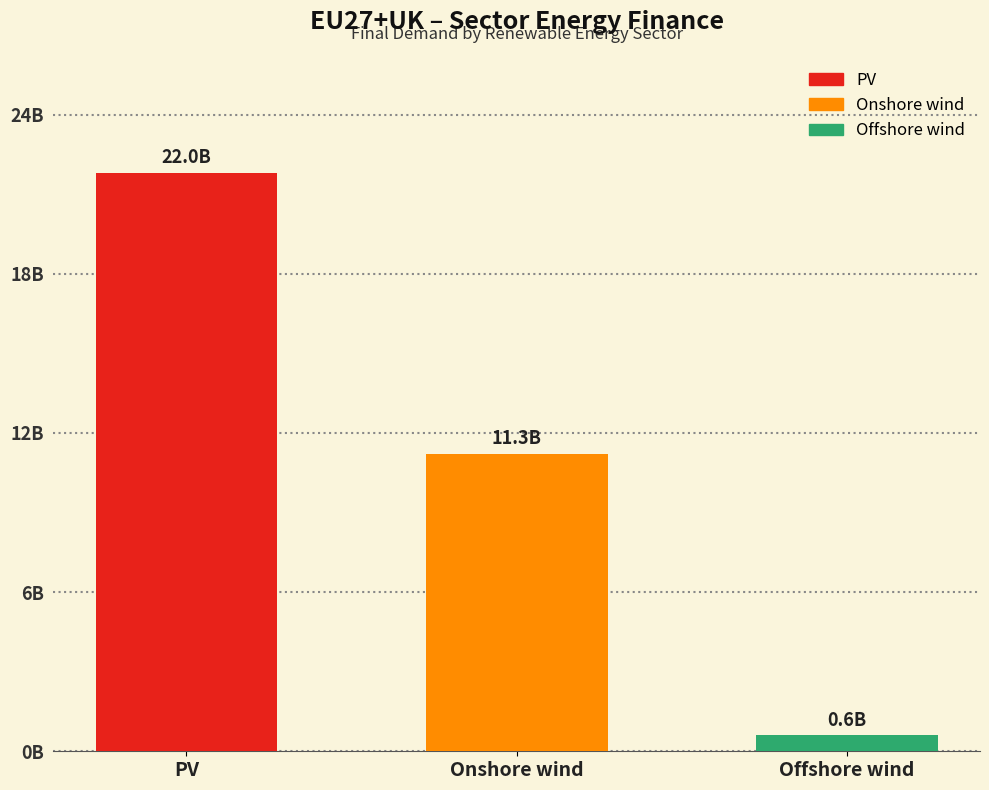

What is the difference between the maximum and minimum values?

21433579889.6